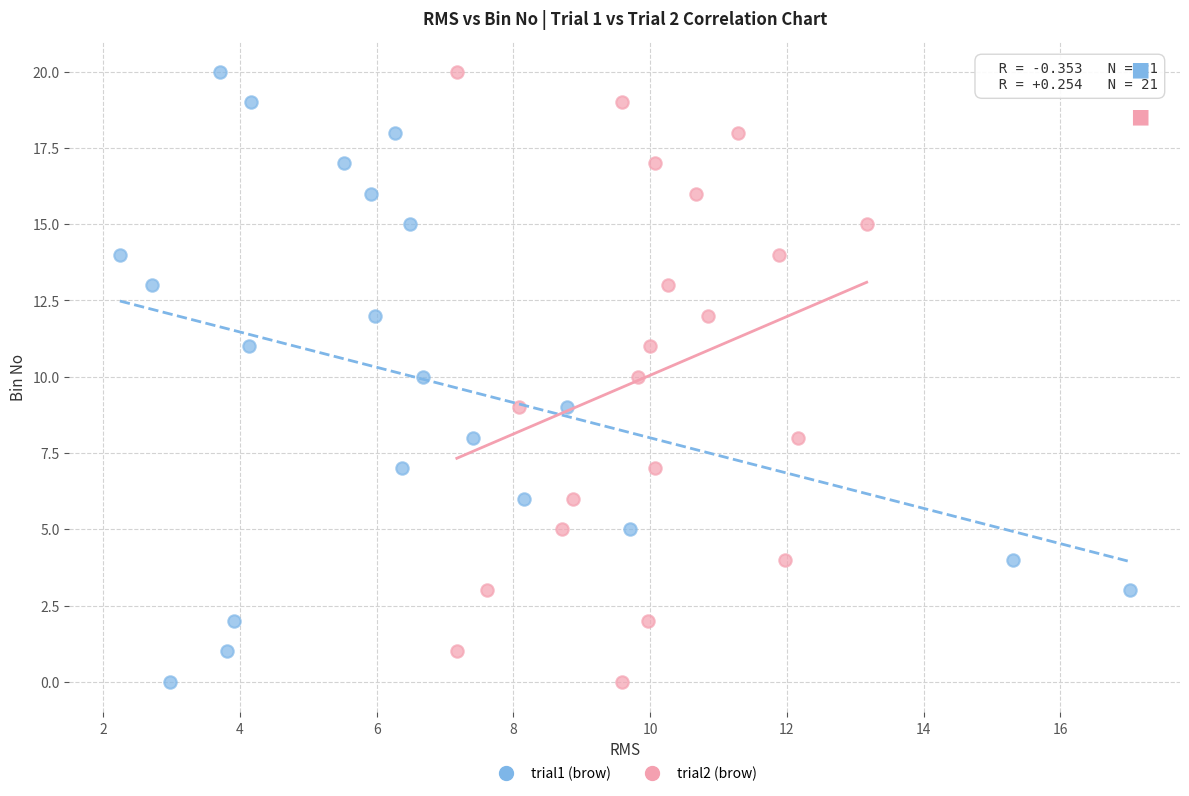

What are all the series names shown in the legend?

trial1 (brow), trial2 (brow)